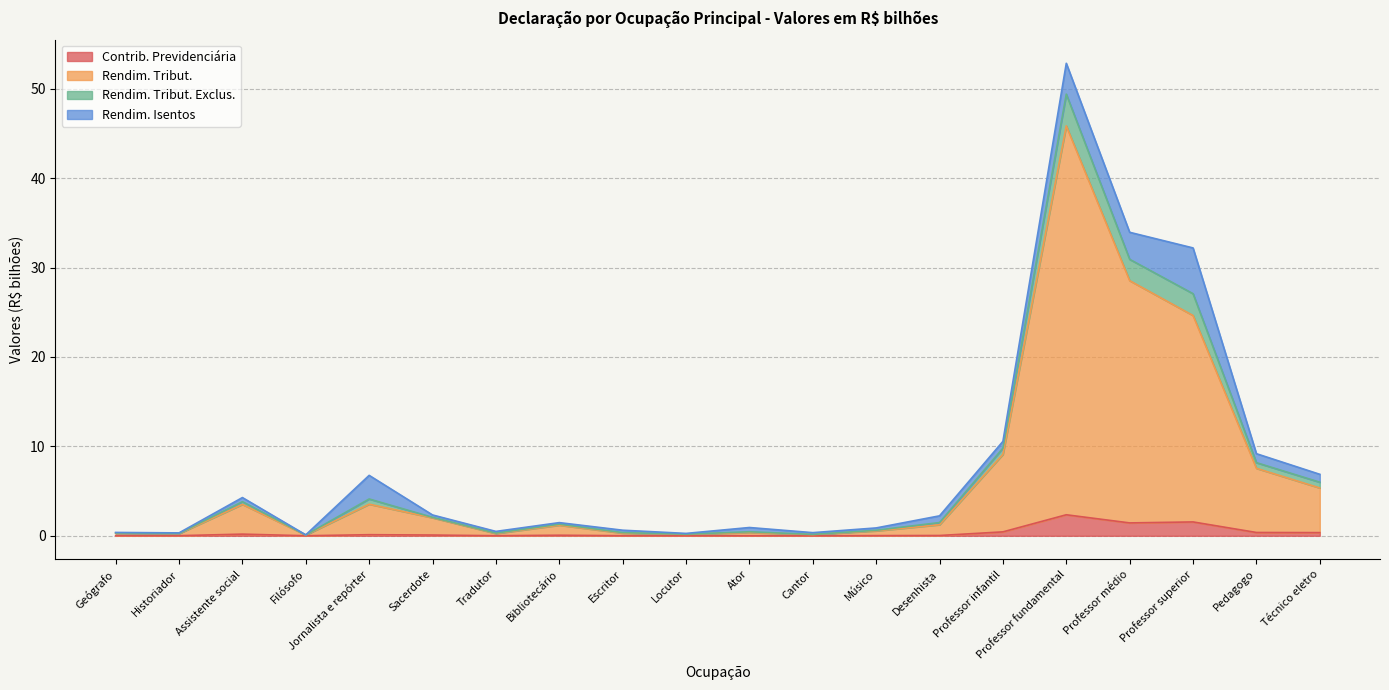

Is it true that Contrib. Previdenciária equals 0.0 at Tradutor?

True